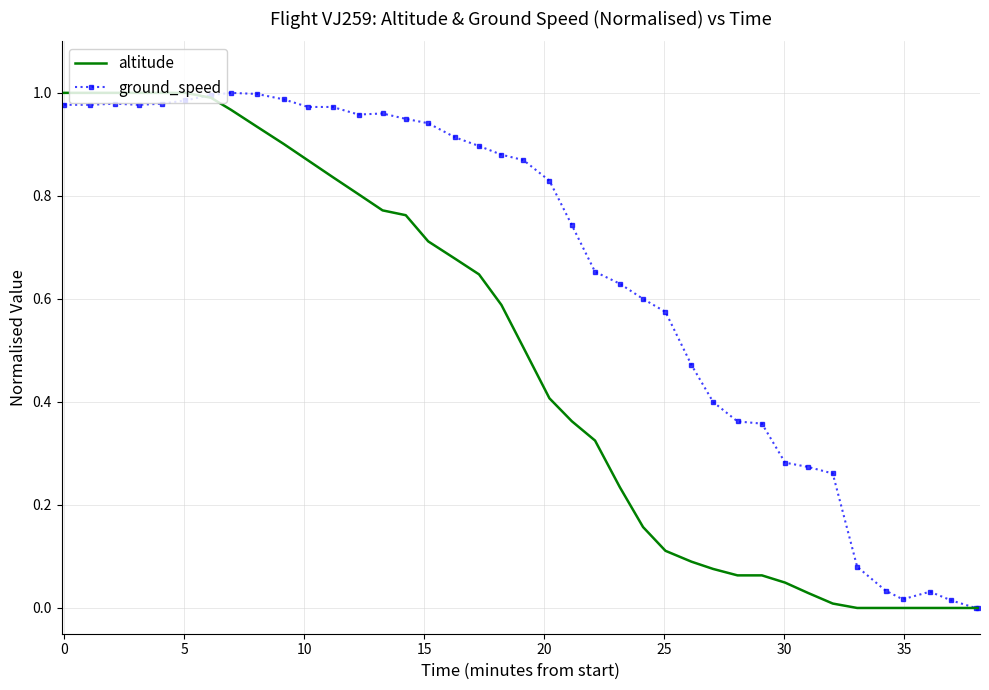

Which series has the largest total across all categories?

ground_speed